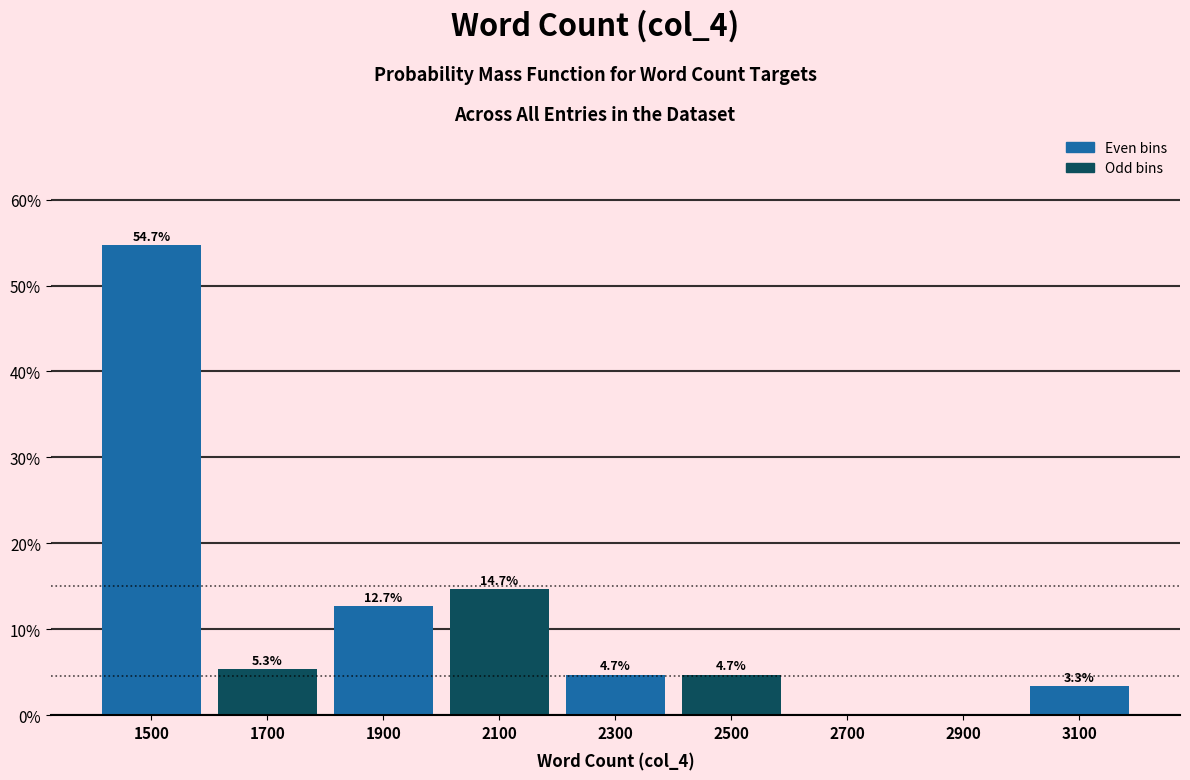

Which range on the x-axis has the tallest bar?

1400 to 1600